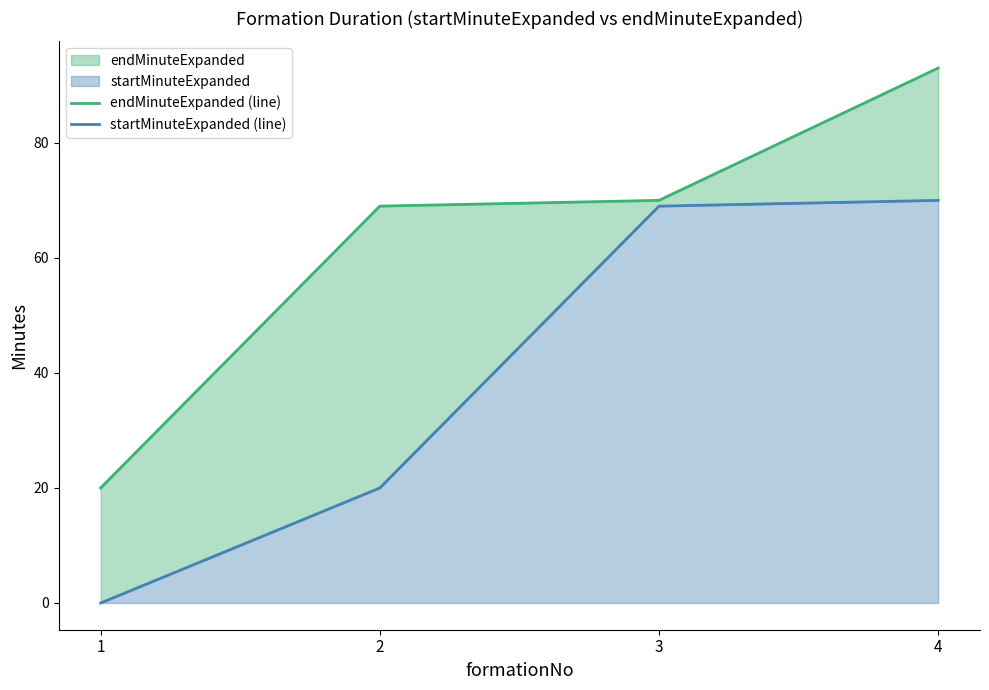

Which series has the widest spread of values?

endMinuteExpanded (line)